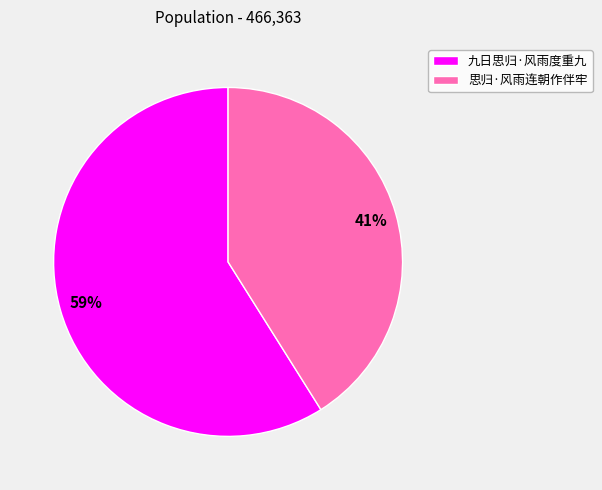

Combined, do 九日思归·风雨度重九 and 思归·风雨连朝作伴牢 account for over 50%?

Yes